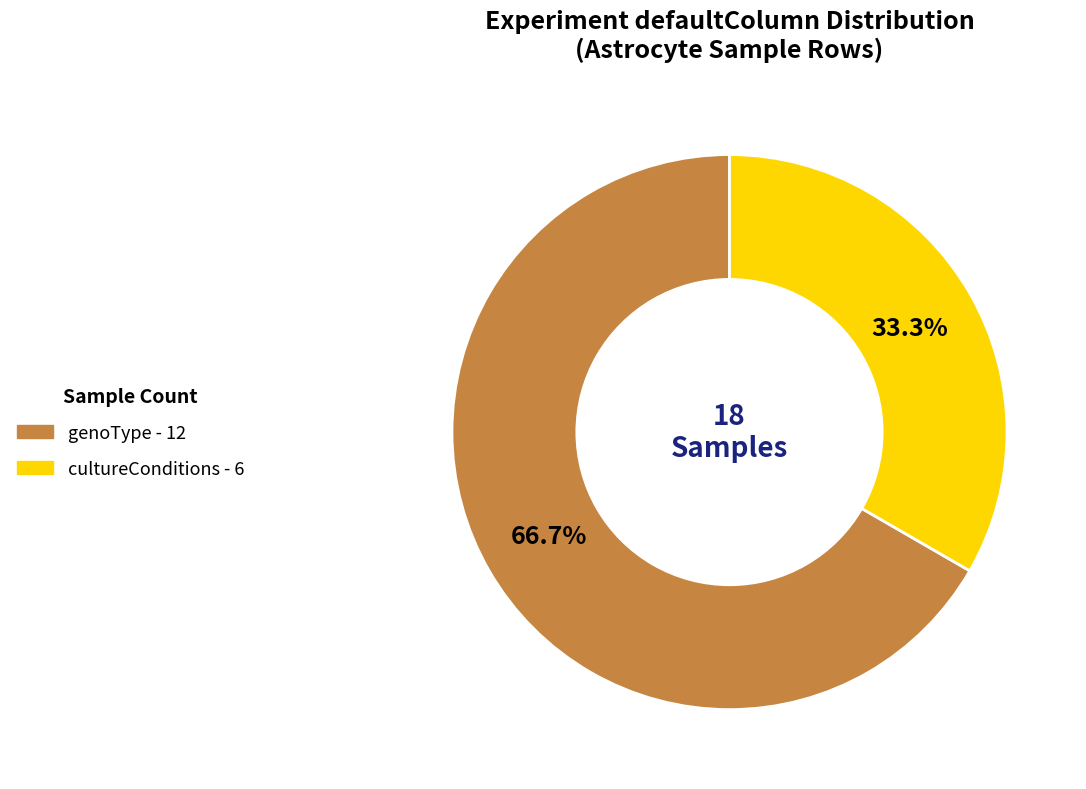

Is there a majority slice in this chart?

Yes